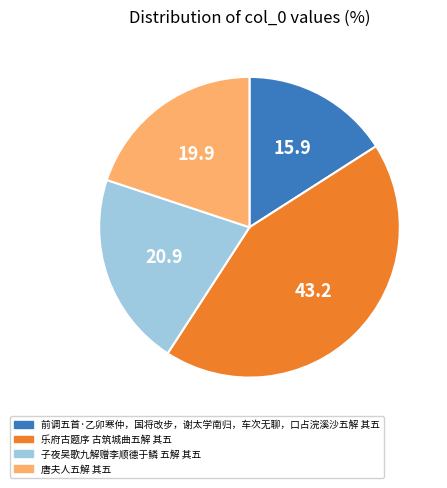

How many segments does this pie chart have?

4